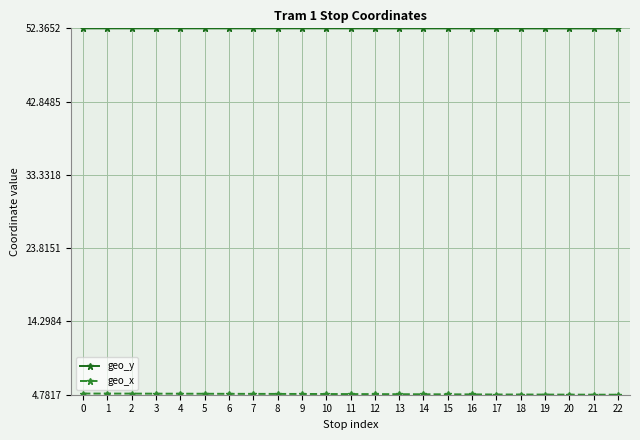

What is the minimum value for geo_y?

52.3